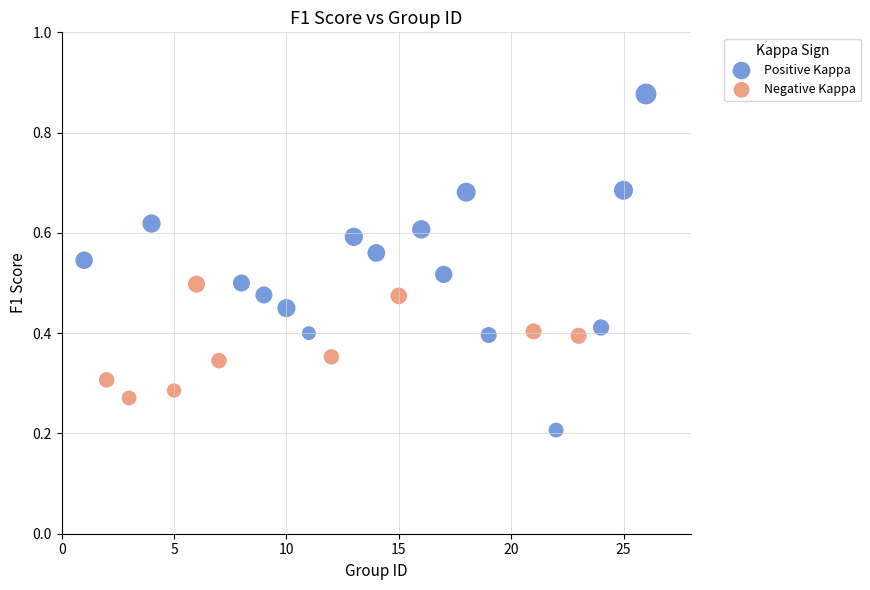

Which series contains the lowest Y value?

Positive Kappa